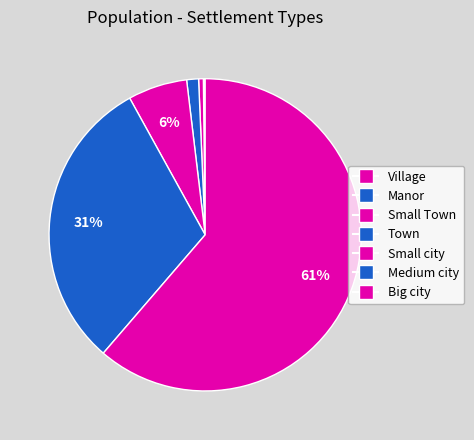

Between Town and Big city, which is larger?

Big city